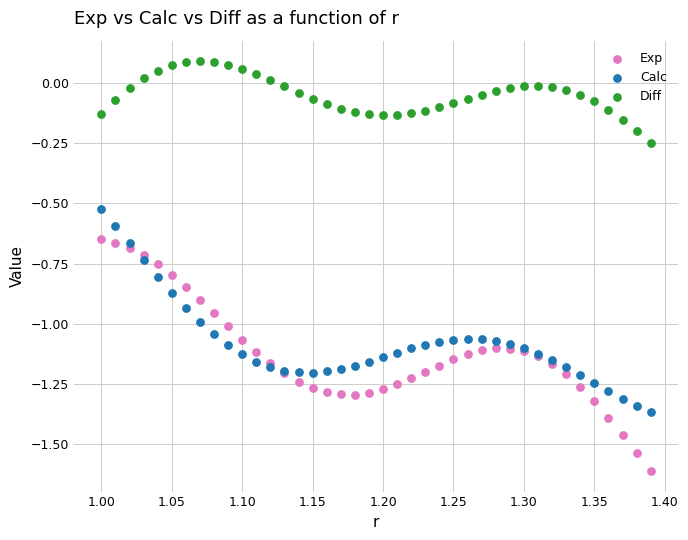

Which series reaches the minimum Y coordinate?

Exp